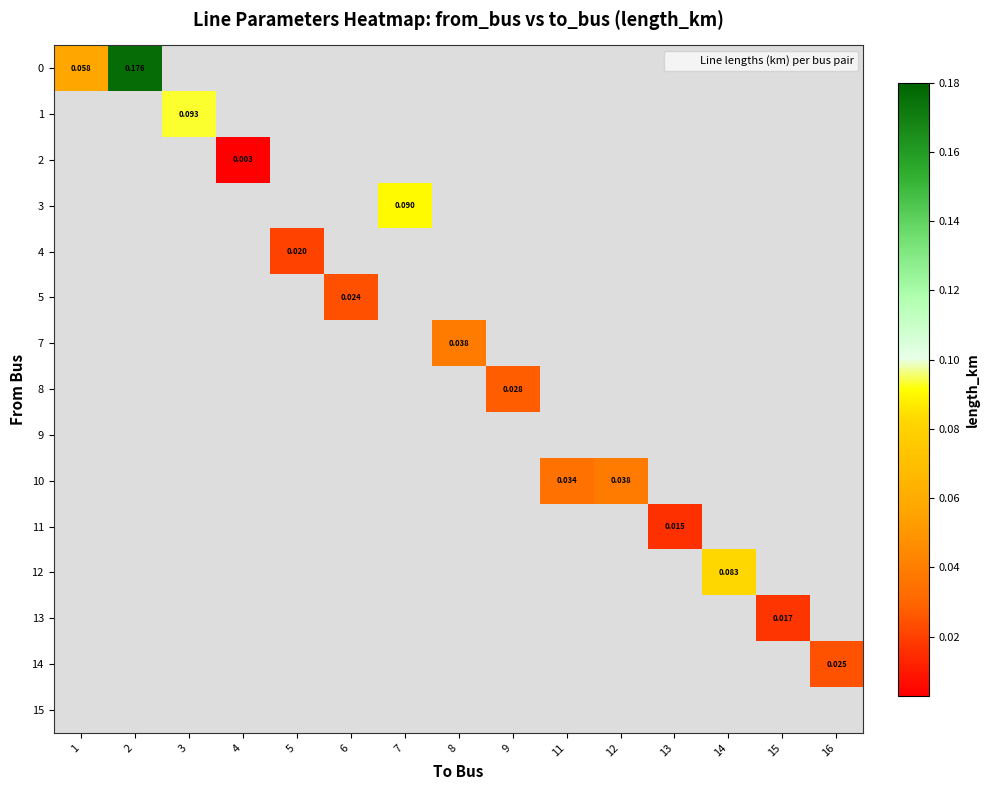

Which has a higher value, 13 or 12?

12